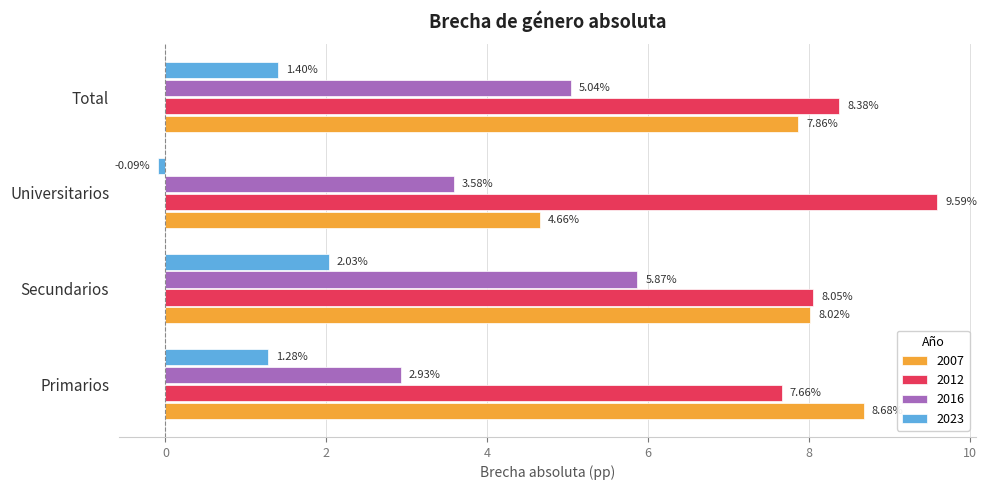

What is the difference between the maximum and minimum values in the 2023 series?

2.1